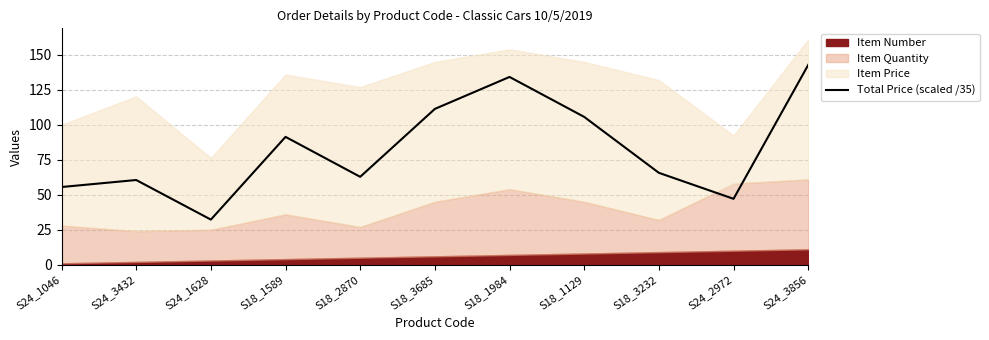

Does the chart display data point markers on the line(s)?

No